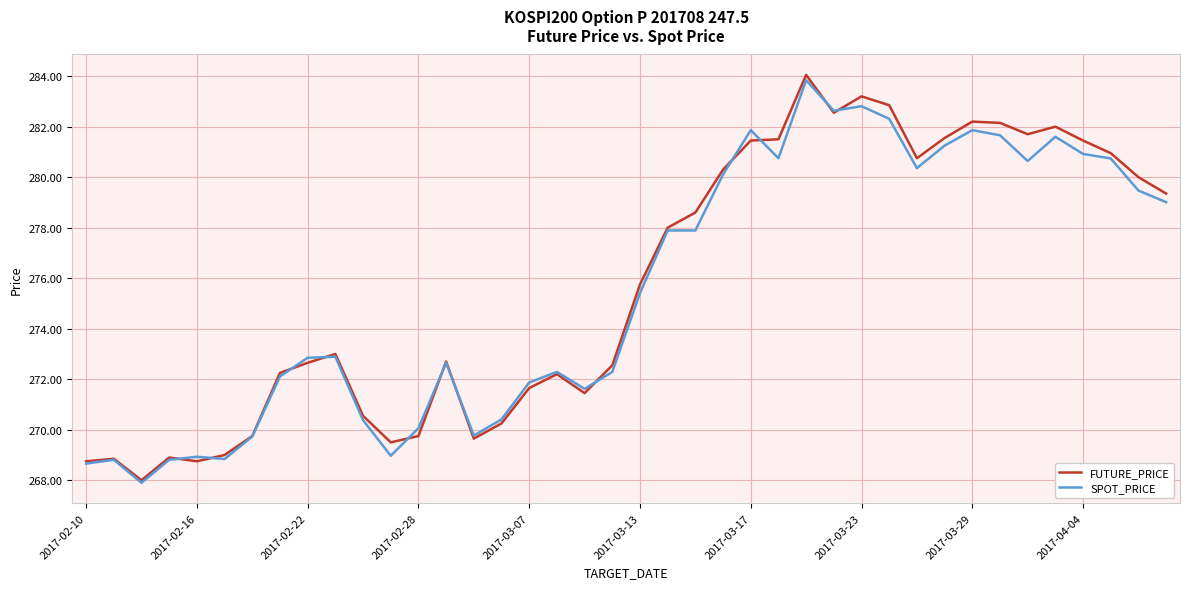

Which series has the widest spread of values?

FUTURE_PRICE